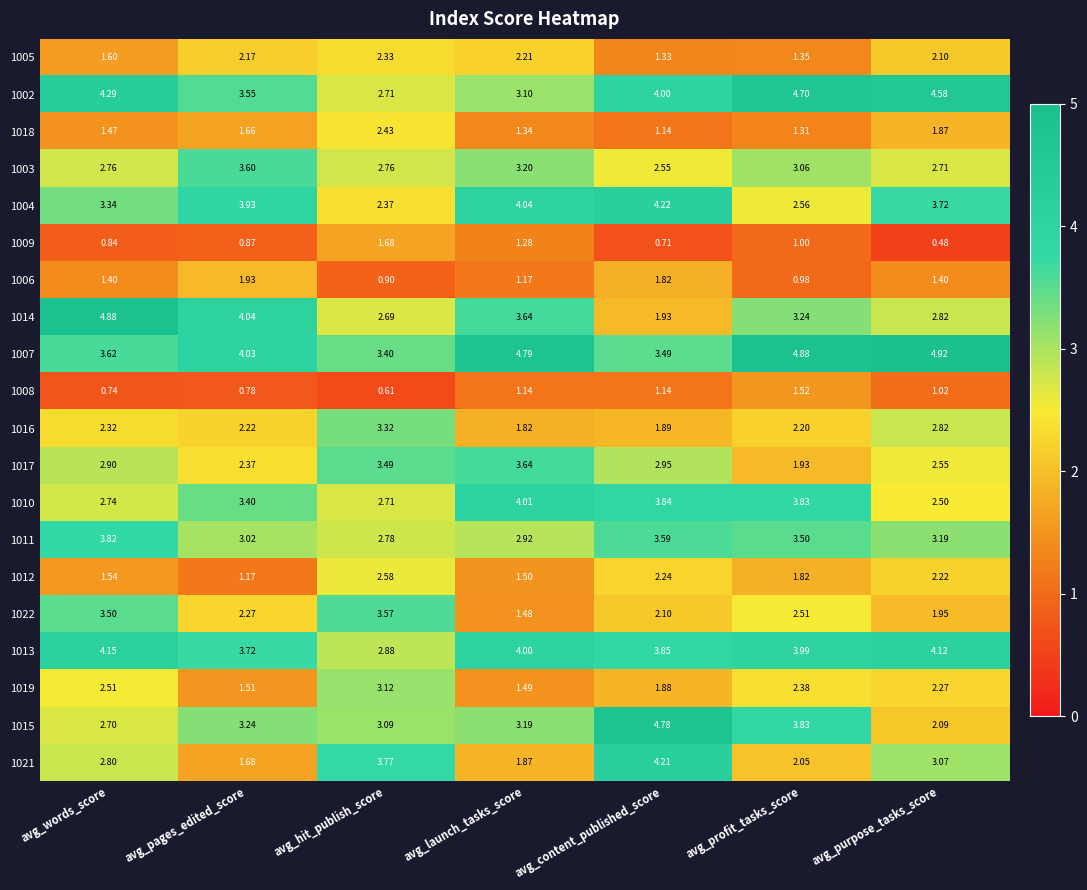

At which label does 1021 first exceed 2?

avg_words_score